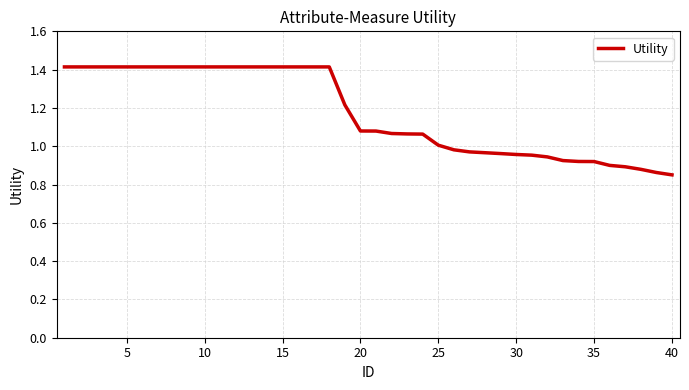

What is the difference between the maximum and minimum values?

0.6